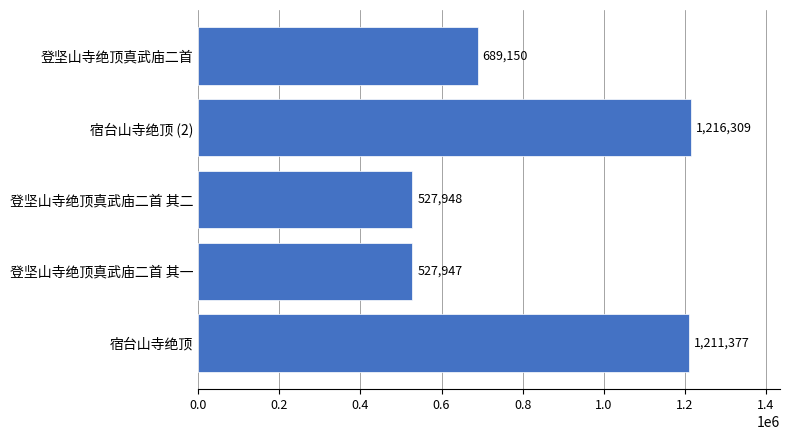

The chart shows a value of 893298 at 登坚山寺绝顶真武庙二首 其二. True or false?

False